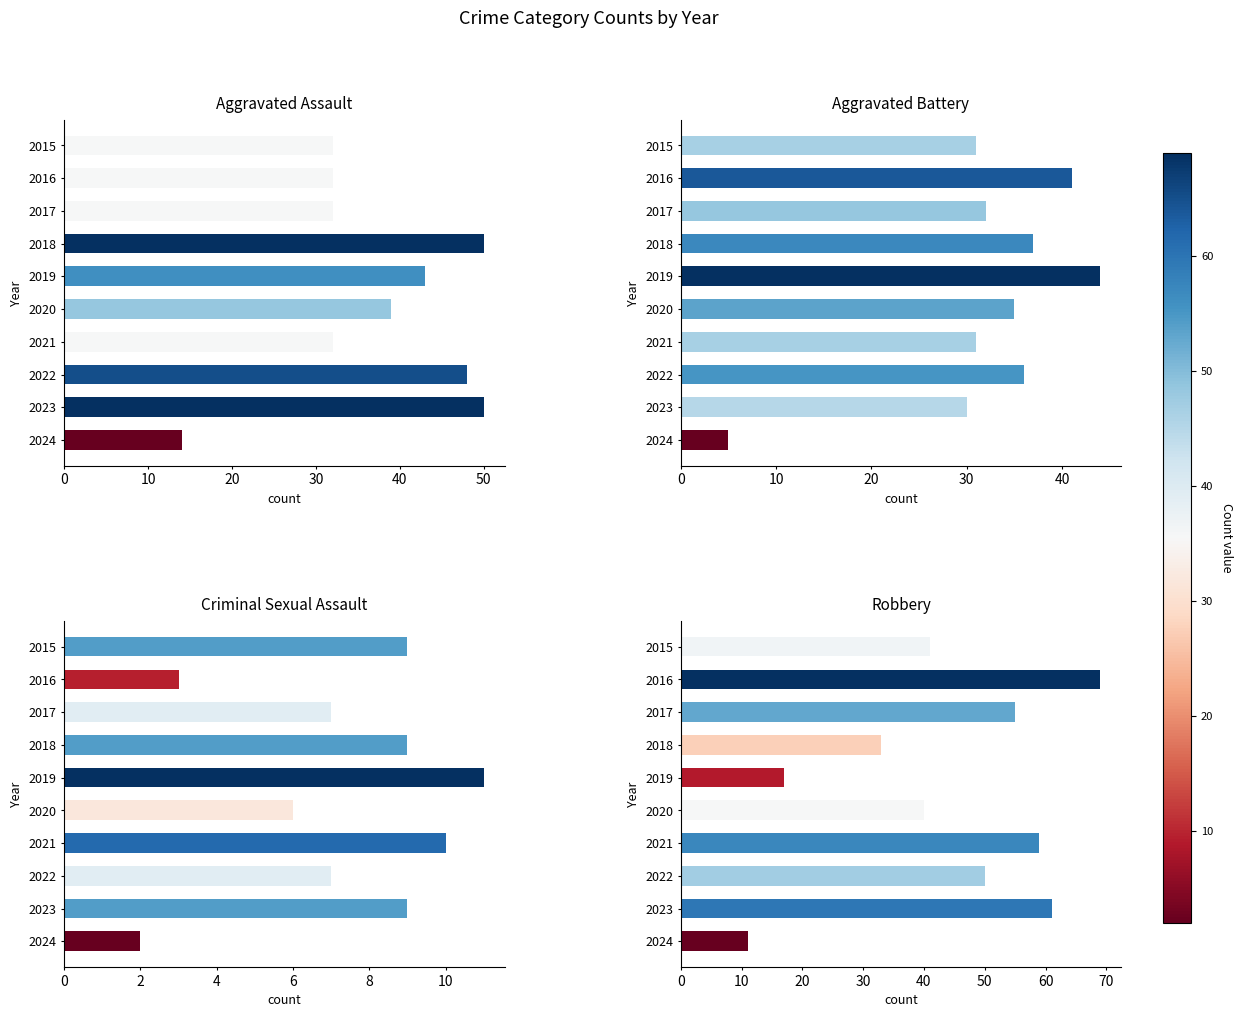

At 2021, list the series in order from smallest to largest.

Criminal Sexual Assault, Aggravated Battery, Aggravated Assault, Robbery